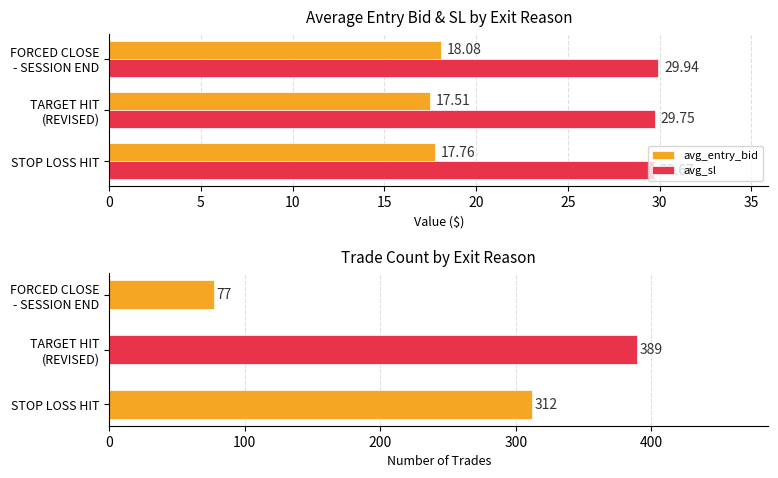

Are the bars horizontal?

Yes